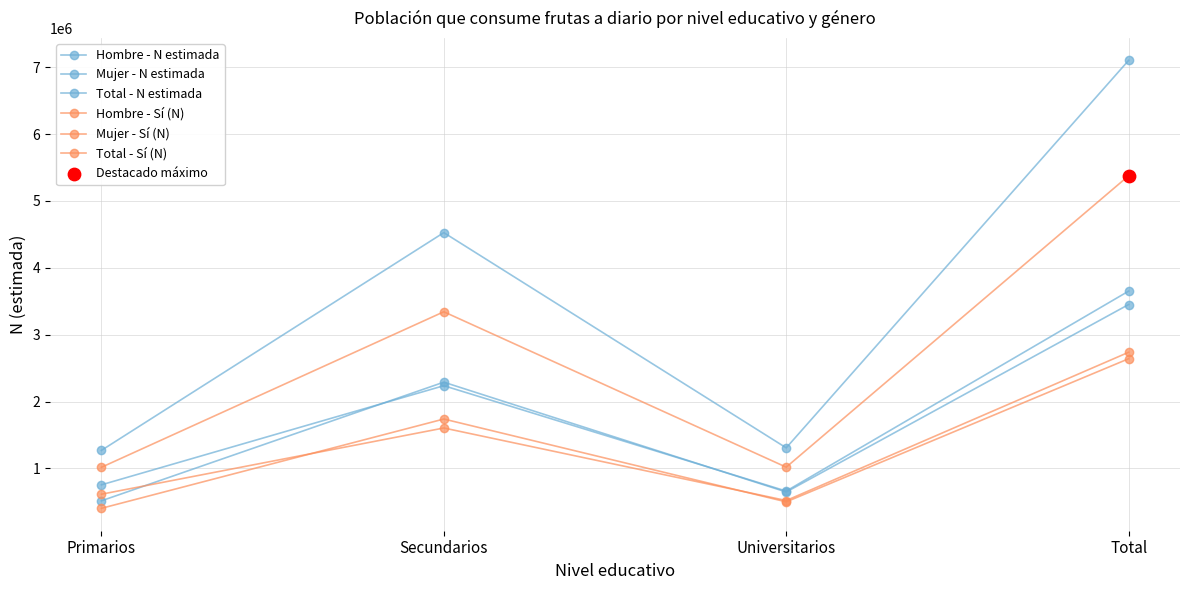

At which category is the sum across all series the highest?

Total